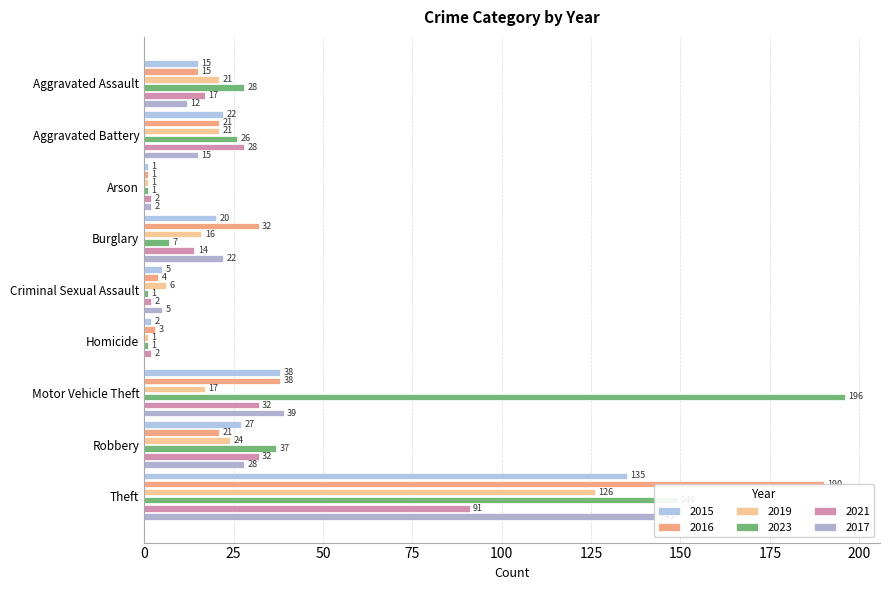

Which series changed the most between Aggravated Battery and Homicide?

2021